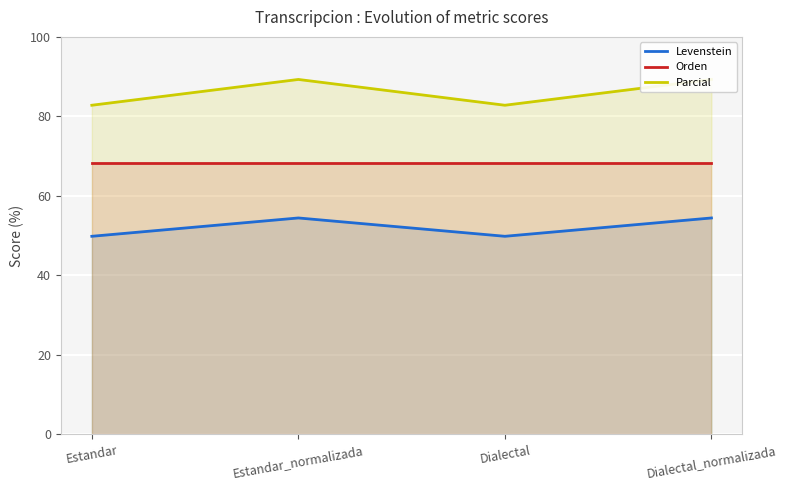

How many lines are shown in the chart?

3